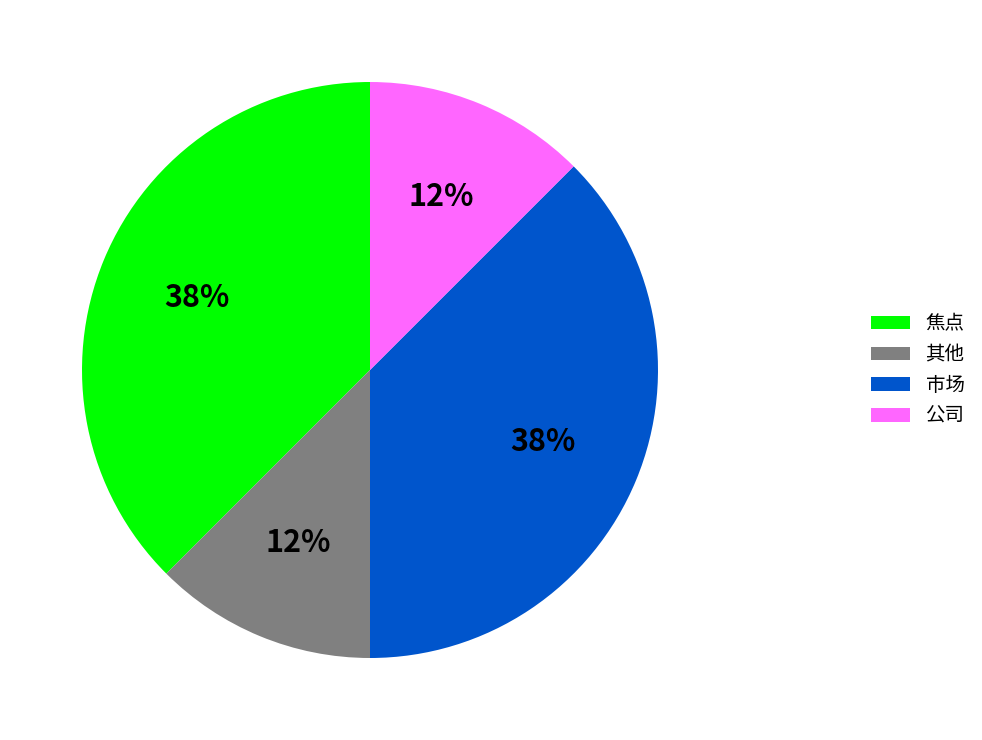

True or false: 其他 accounts for 12% of the total.

True